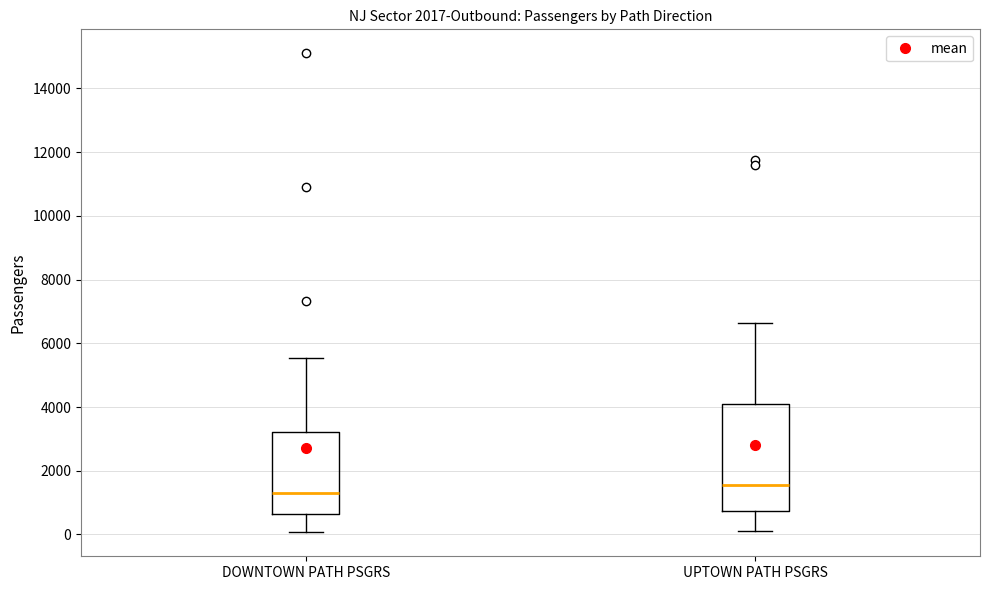

Reading left to right, read every box against the y-axis: the position of its median line, the range the box covers, and the ends of its whiskers. The values are not printed on the chart, so give them approximately, as read against the axis.

DOWNTOWN PATH PSGRS: median 1200, box 600 to 3200, whiskers 0 to 5600
UPTOWN PATH PSGRS: median 1600, box 800 to 4000, whiskers 200 to 6600